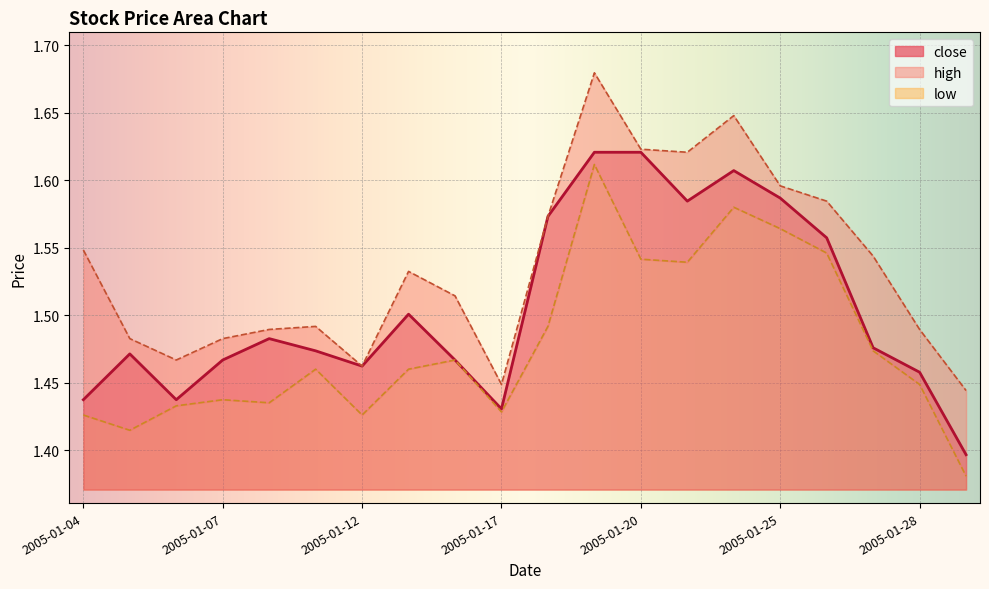

Reading left to right, list all the values displayed in this chart.

close: 1.4	1.5	1.4	1.5	1.5	1.5	1.5	1.5	1.5	1.4	1.6	1.6	1.6	1.6	1.6	1.6	1.6	1.5	1.5	1.4
high: 1.5	1.5	1.5	1.5	1.5	1.5	1.5	1.5	1.5	1.4	1.6	1.7	1.6	1.6	1.6	1.6	1.6	1.5	1.5	1.4
low: 1.4	1.4	1.4	1.4	1.4	1.5	1.4	1.5	1.5	1.4	1.5	1.6	1.5	1.5	1.6	1.6	1.5	1.5	1.4	1.4